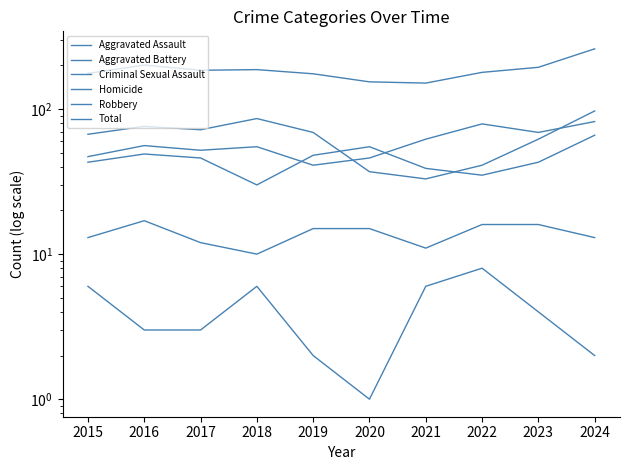

What is the spread (max minus min) of values at 2018?

181